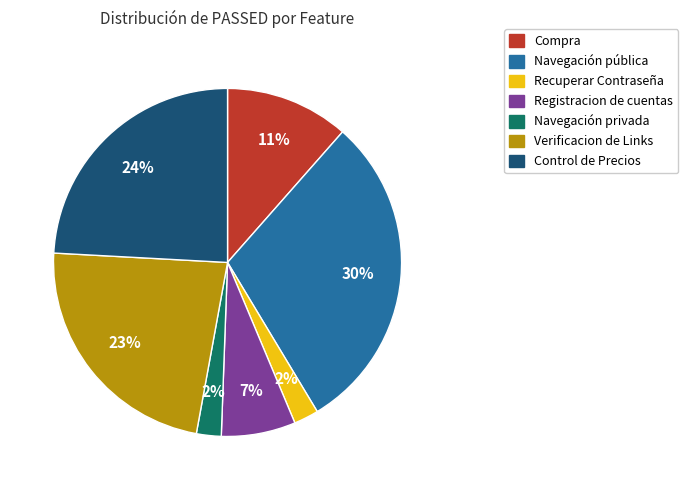

To the nearest percent, what portion does Registracion de cuentas represent?

7%